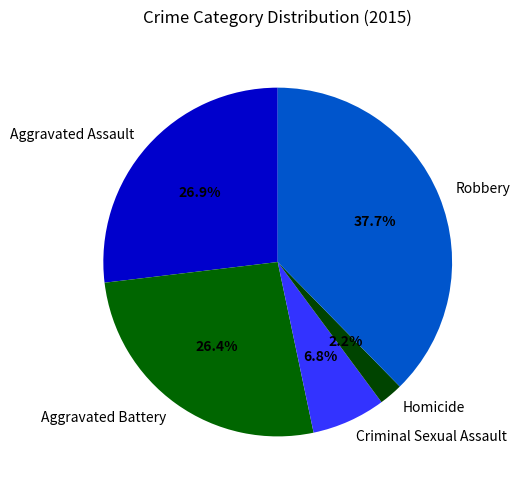

How many slices are in this pie chart?

5